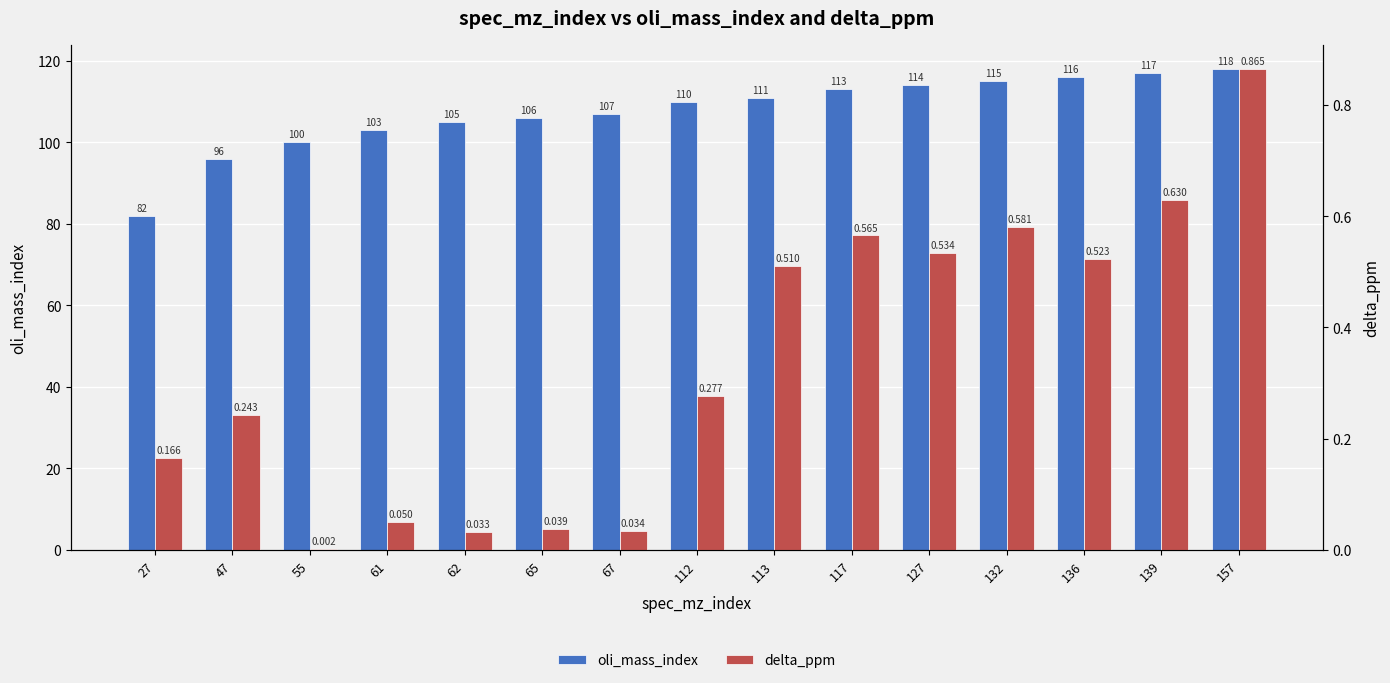

The delta_ppm series shows 0.6 at 117. True or false?

True